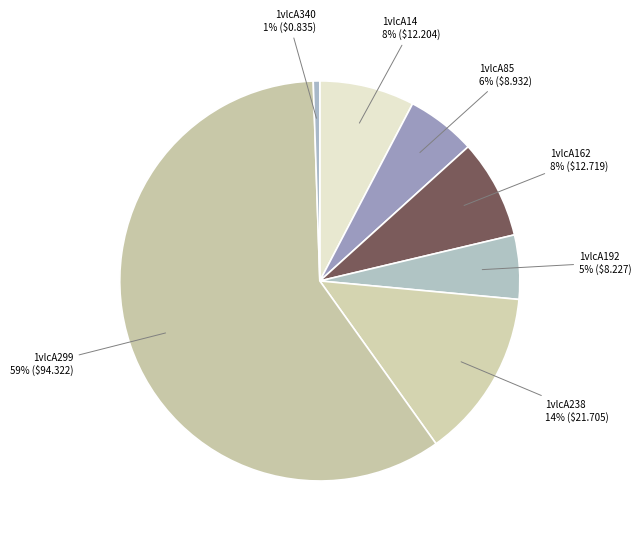

Which category has the biggest portion of the pie?

1vlcA299